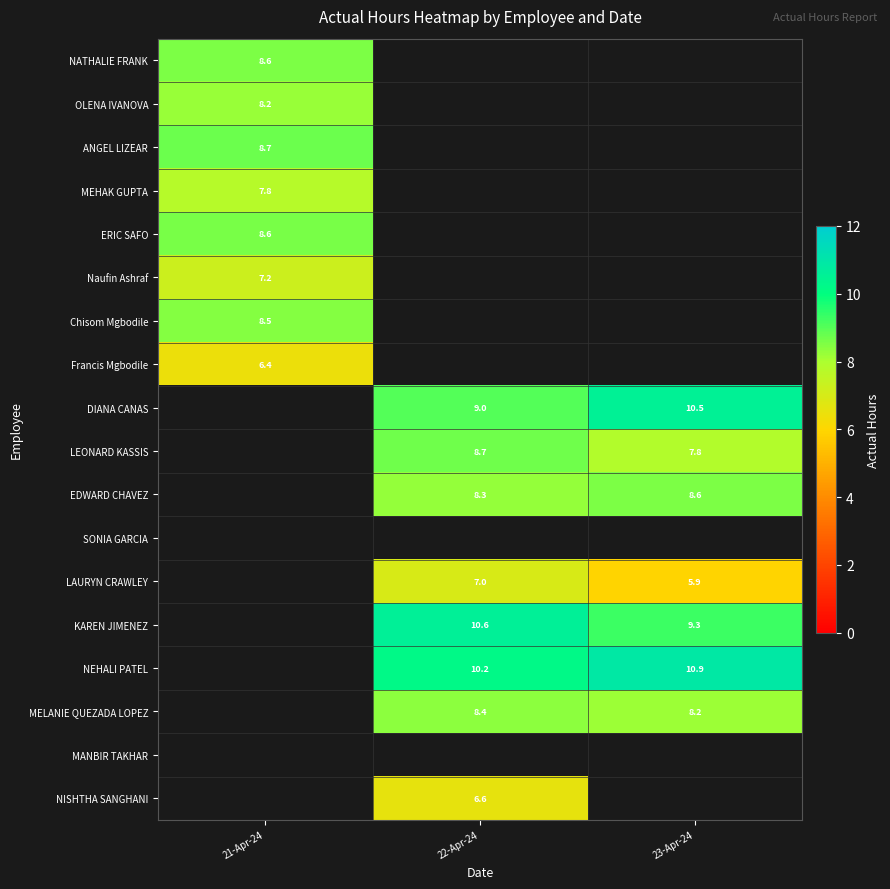

Rank the series at 21-Apr-24 from highest to lowest value.

ANGEL LIZEAR, ERIC SAFO, NATHALIE FRANK, Chisom Mgbodile, OLENA IVANOVA, MEHAK GUPTA, Francis Mgbodile, DIANA CANAS, LEONARD KASSIS, EDWARD CHAVEZ, SONIA GARCIA, LAURYN CRAWLEY, KAREN JIMENEZ, NEHALI PATEL, MELANIE QUEZADA LOPEZ, MANBIR TAKHAR, NISHTHA SANGHANI, Naufin Ashraf